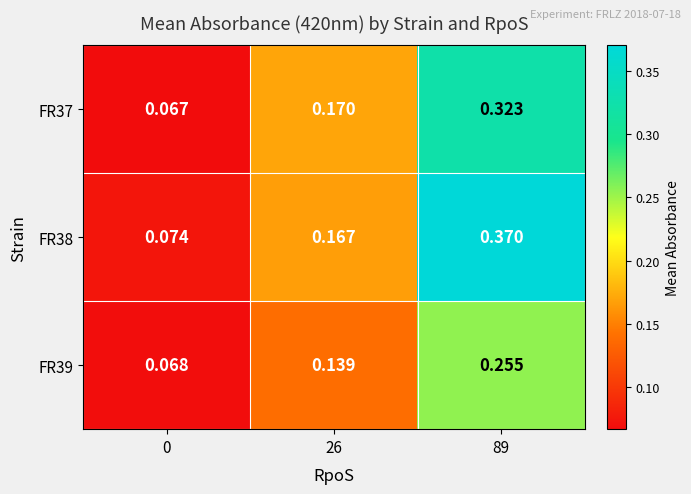

Count the number of data series in this chart.

3